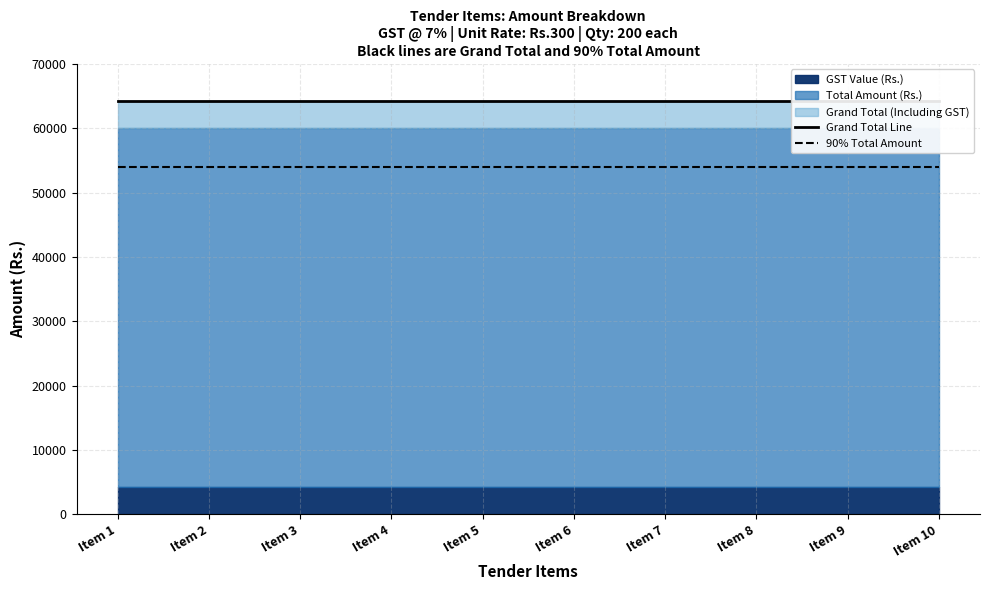

At which category does the chart reach its minimum across all series?

Item 1